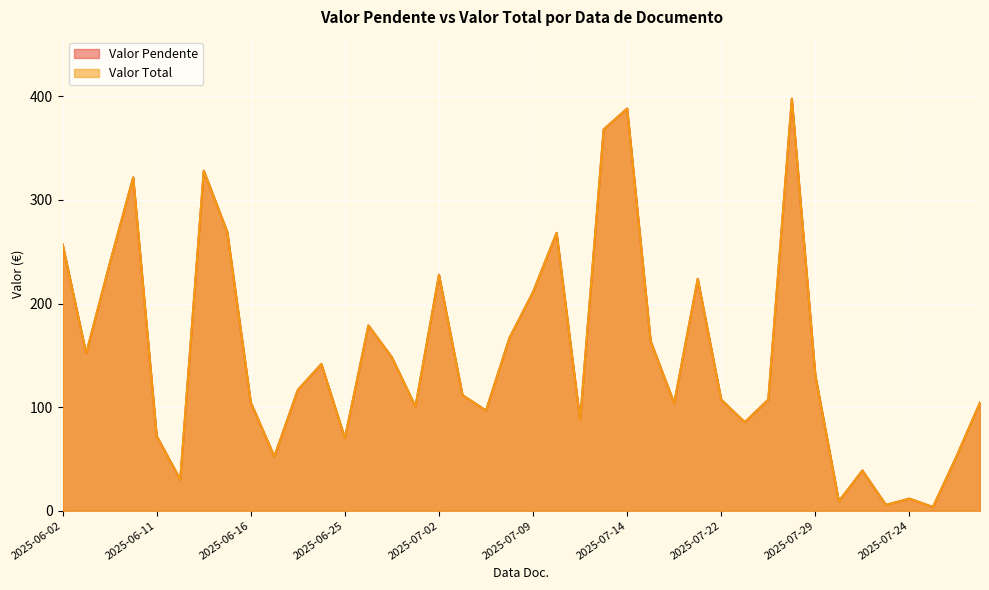

Between 2025-07-28 and 2025-06-13, which is larger?

2025-07-28